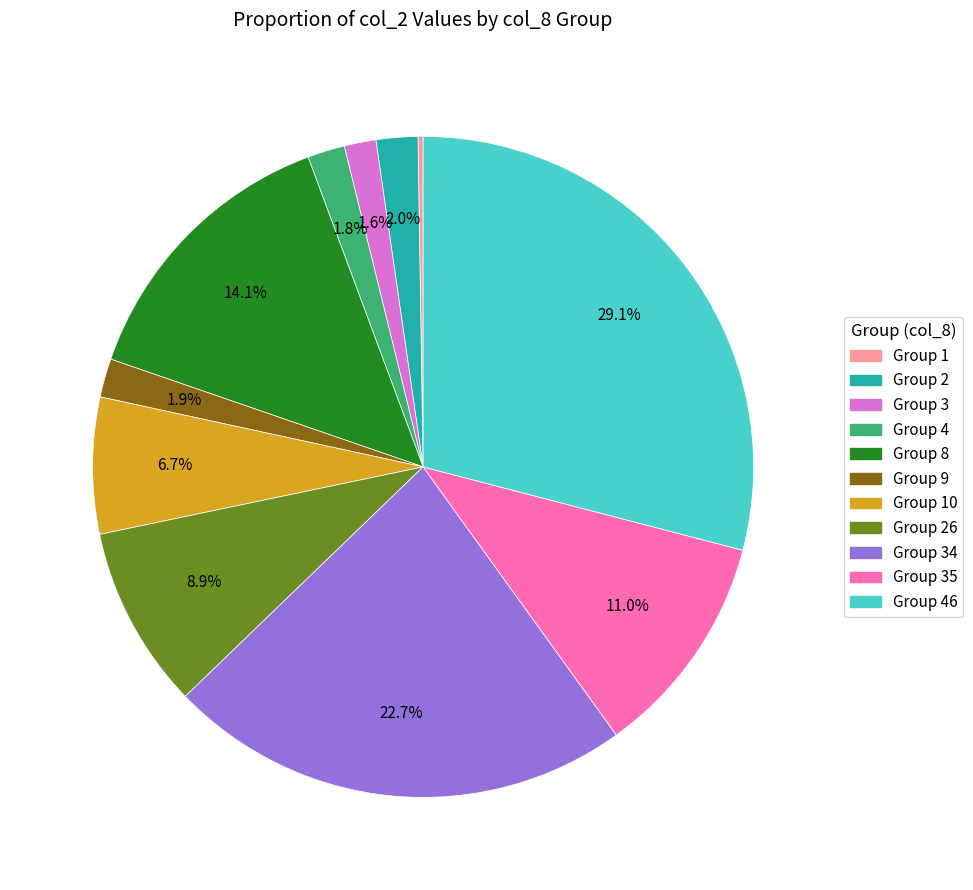

Does any single category account for the majority?

No